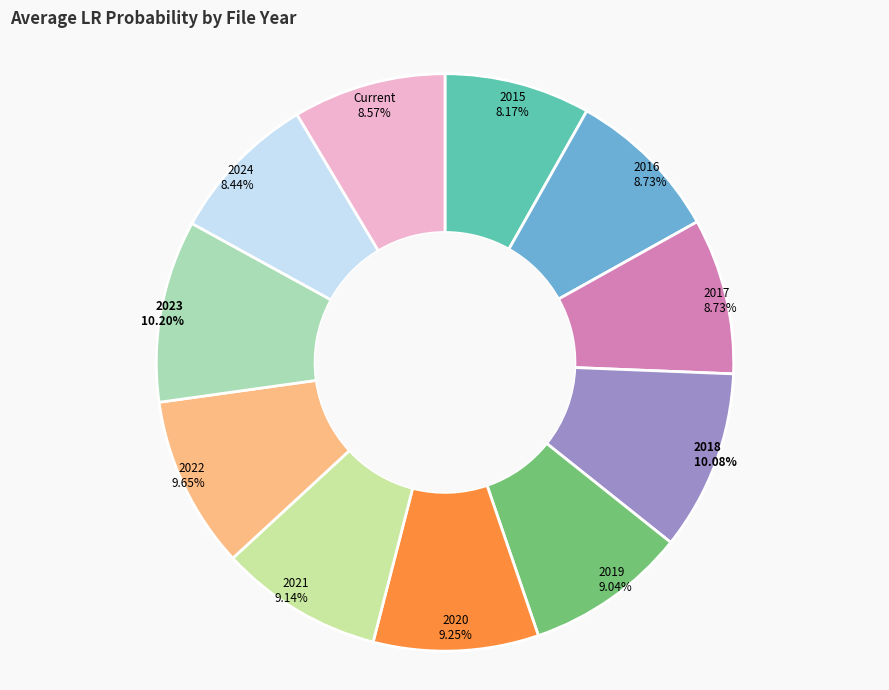

Does any single category account for the majority?

No